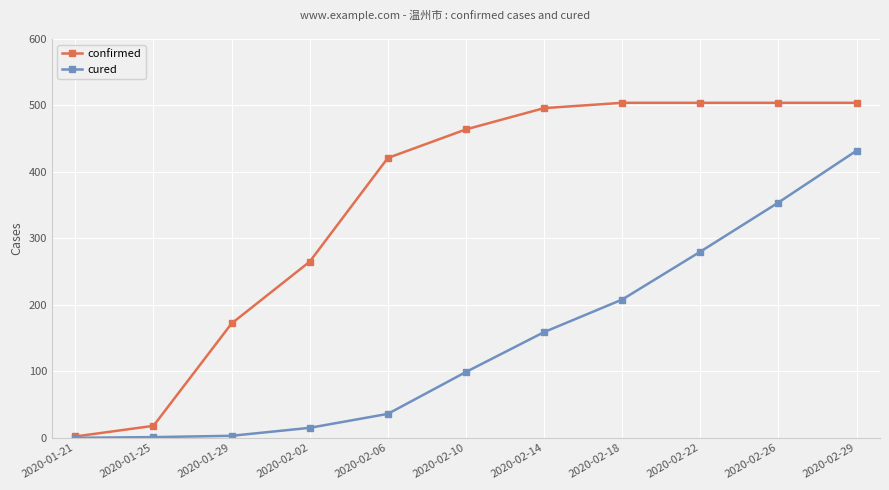

The cured series shows 432 at 2020-02-29. True or false?

True